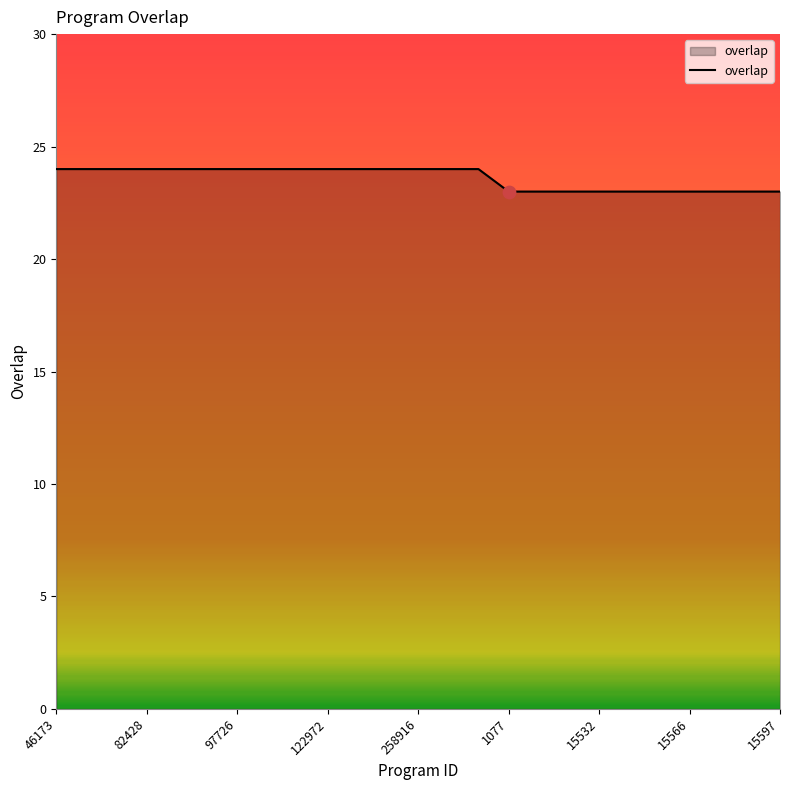

What is the smallest value displayed?

23